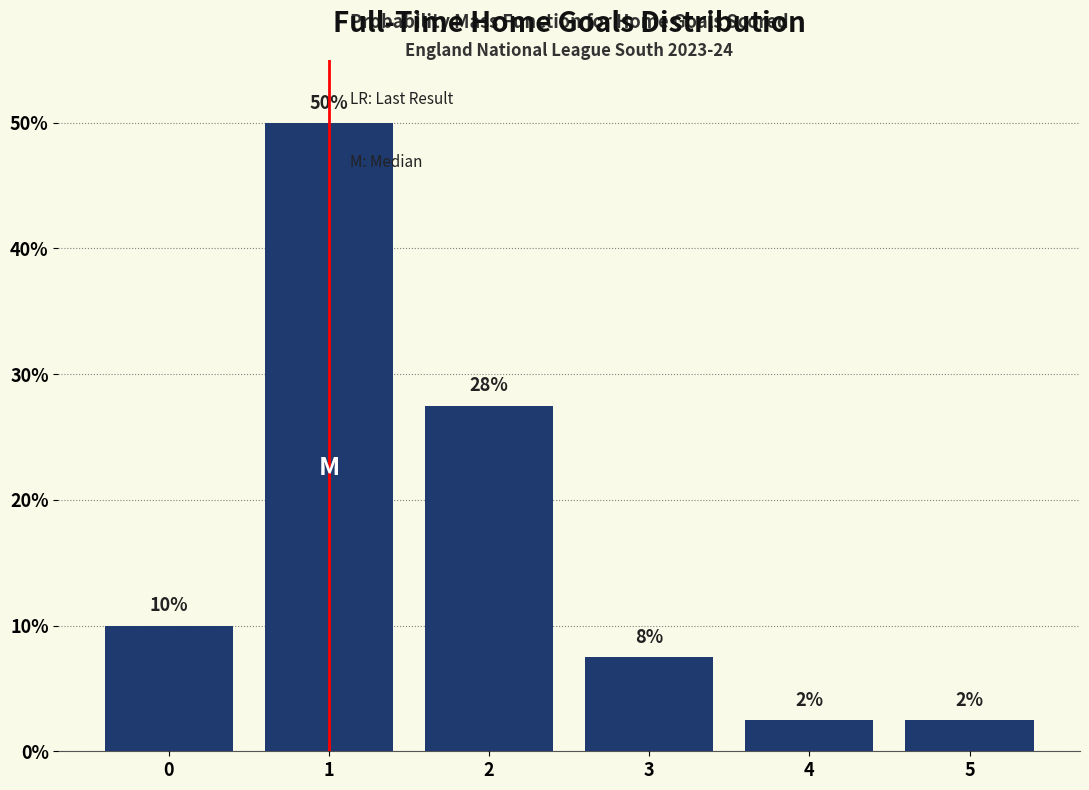

Does the chart contain any negative values?

No